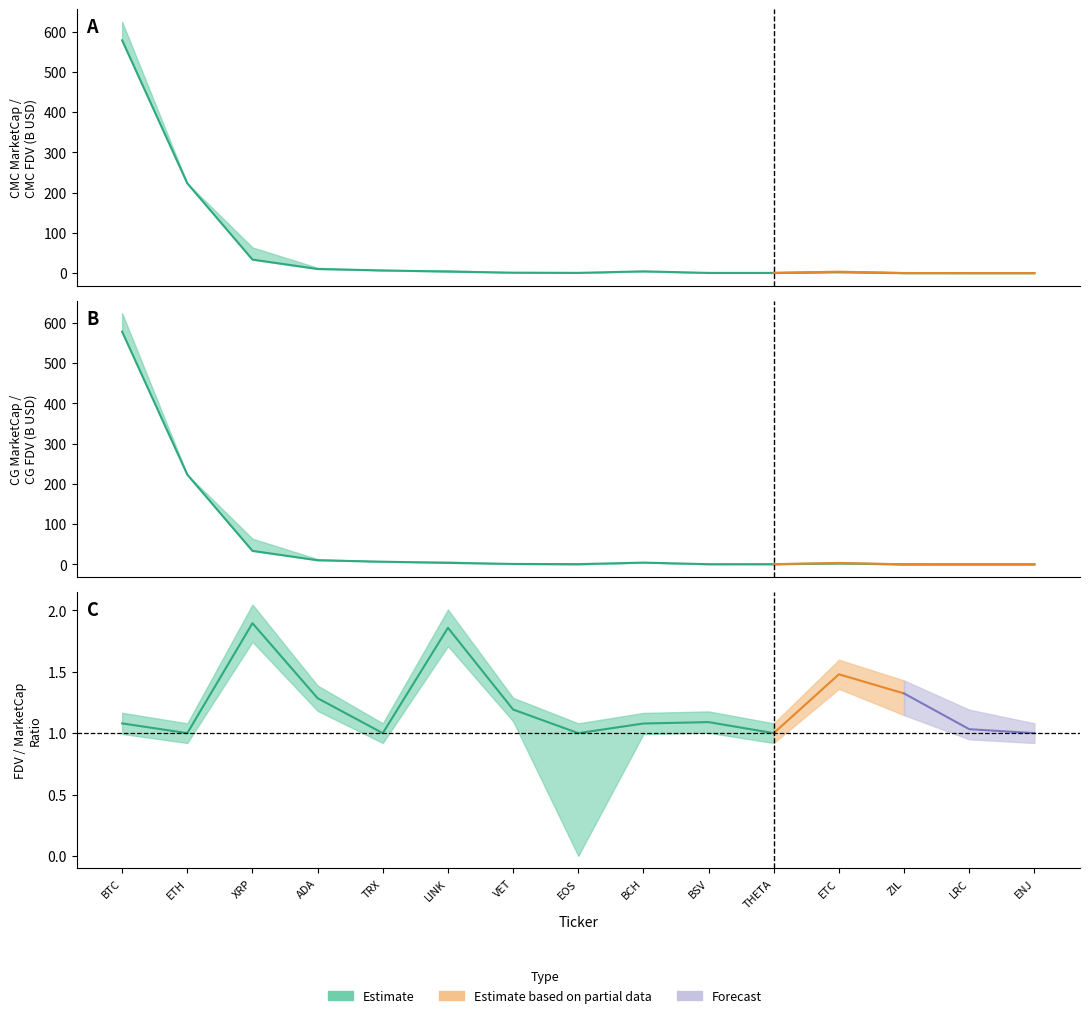

Between ETH and THETA, which series saw the biggest shift?

CMC_MarketCap